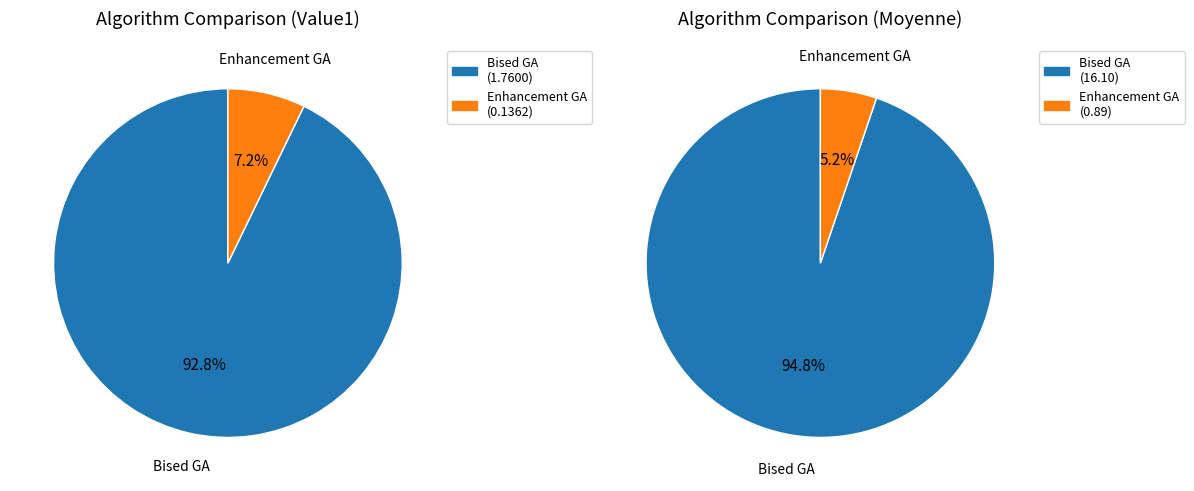

Which slice is the largest?

Bised GA